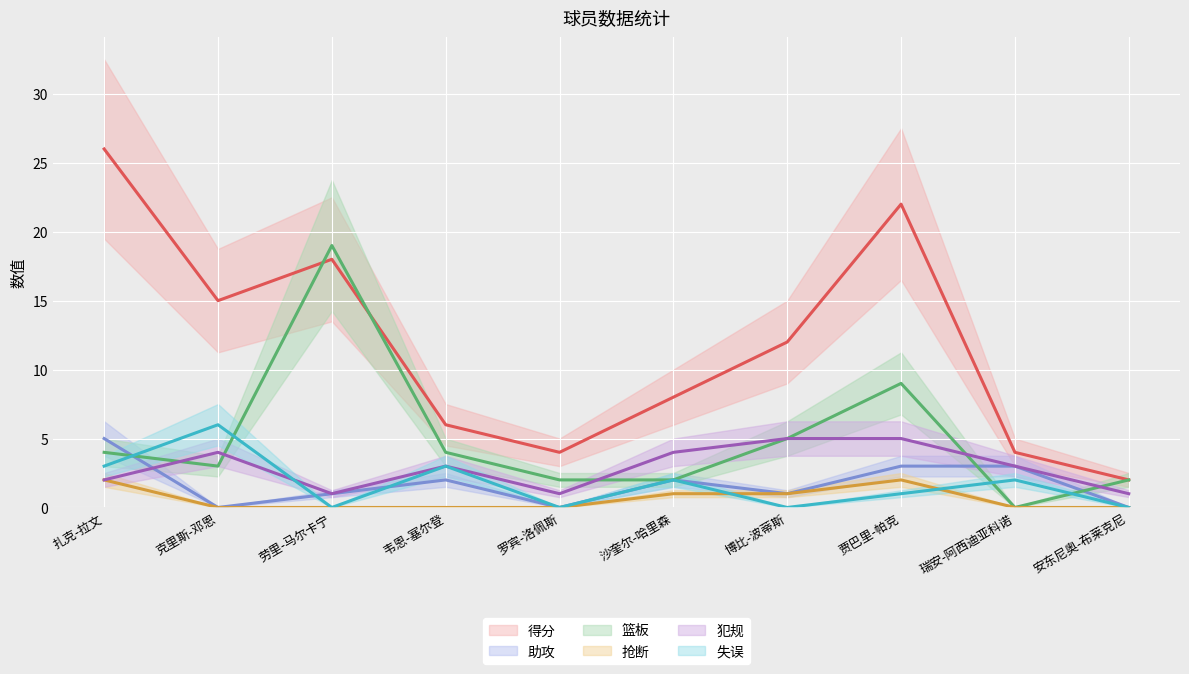

What is the difference between the maximum and minimum values in the 失误 series?

6